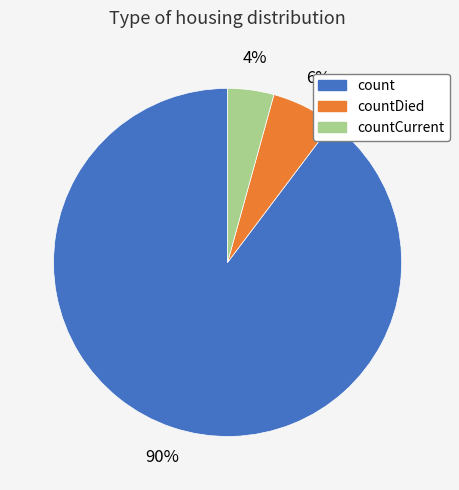

To the nearest percent, what is the average slice percentage?

33%